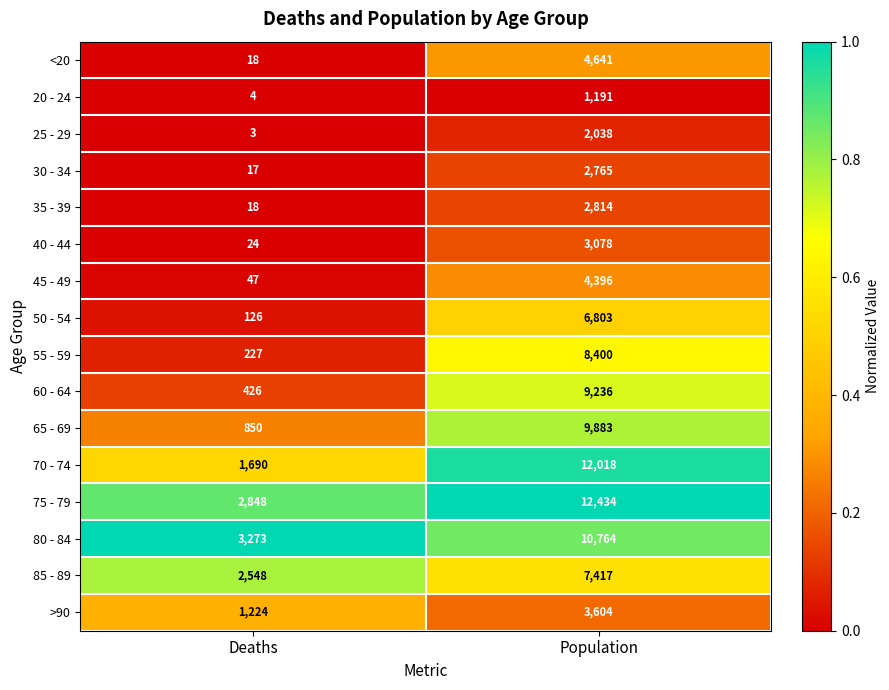

Which series has the largest total across all categories?

75 - 79